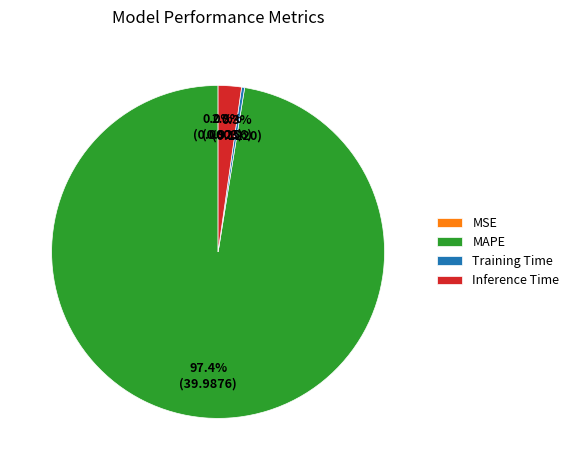

Which slice is the largest?

MAPE